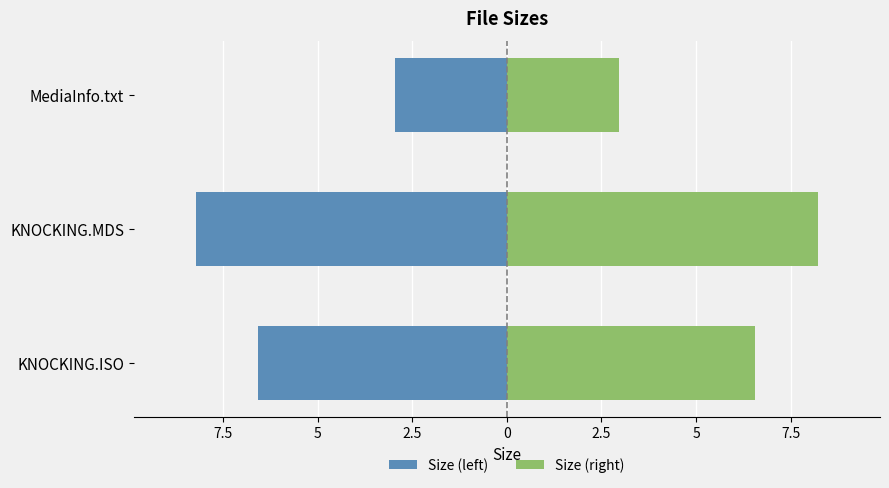

How many data points in Size (right) are above 6?

2